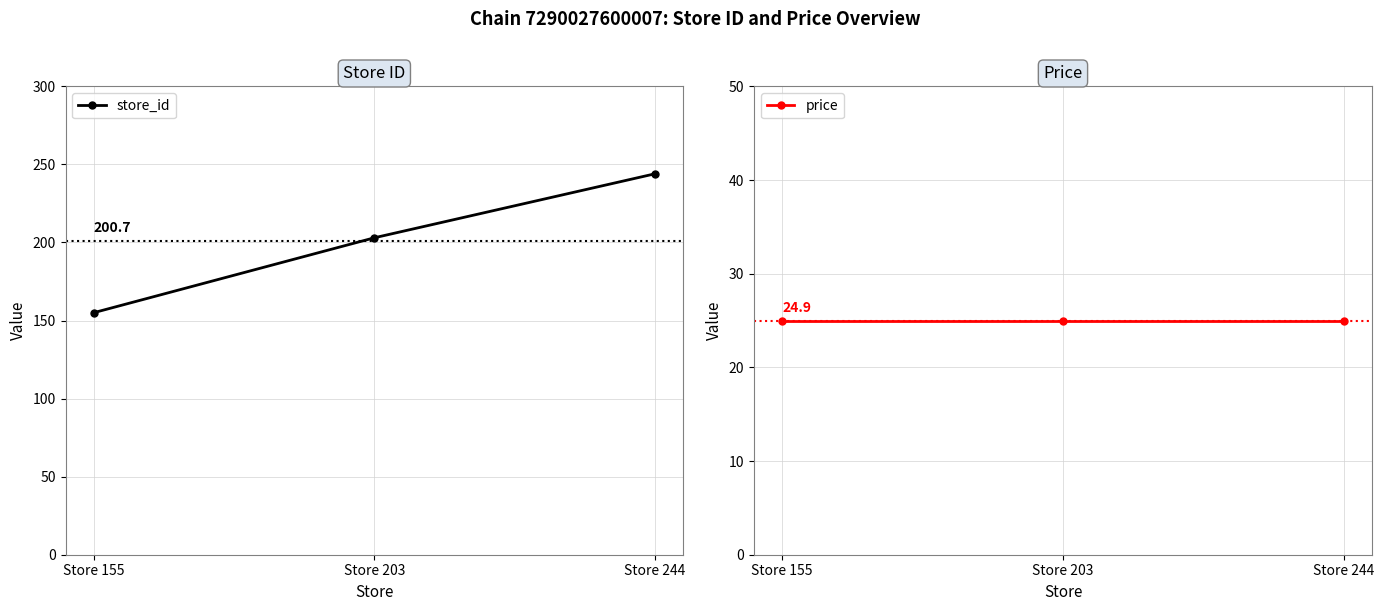

The price series shows 5.3 at Store 244. True or false?

False